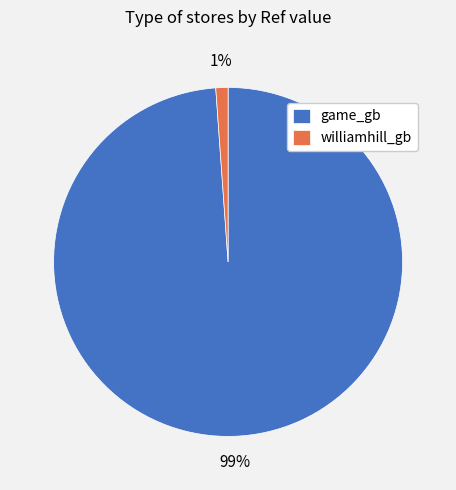

Between williamhill_gb and game_gb, which is larger?

game_gb